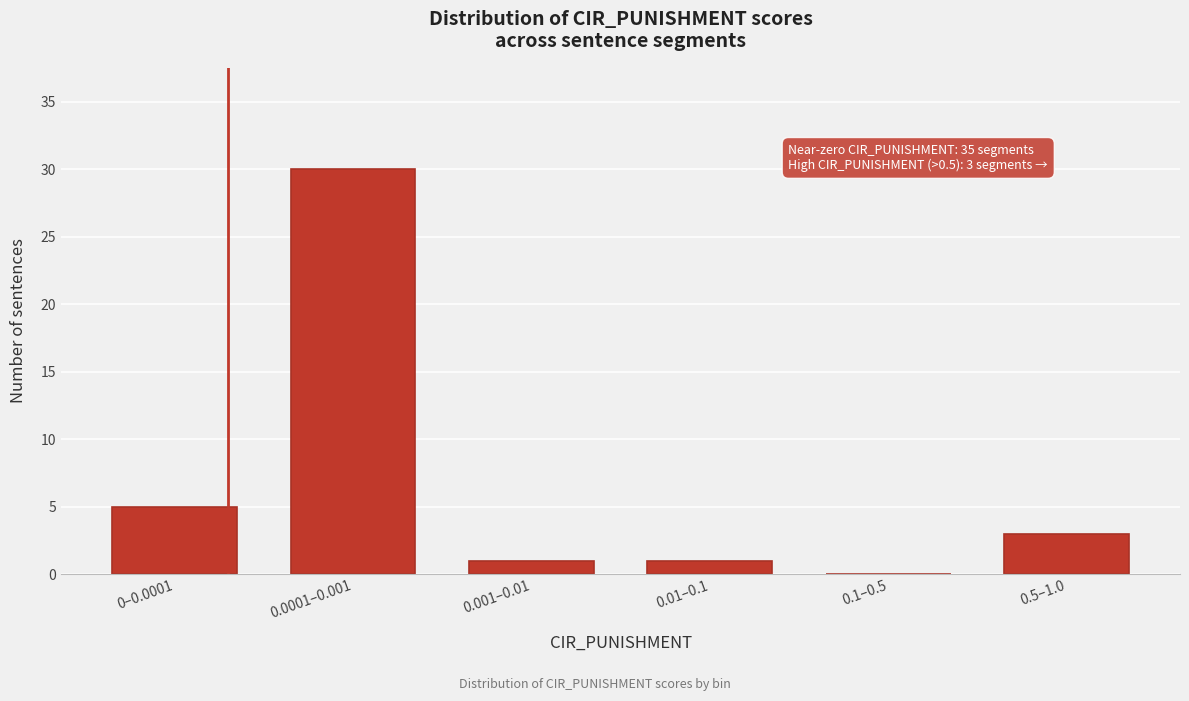

Reading left to right, transcribe all the data shown in this chart.

0–0.0001=5	0.0001–0.001=30	0.001–0.01=1	0.01–0.1=1	0.1–0.5=0	0.5–1.0=3